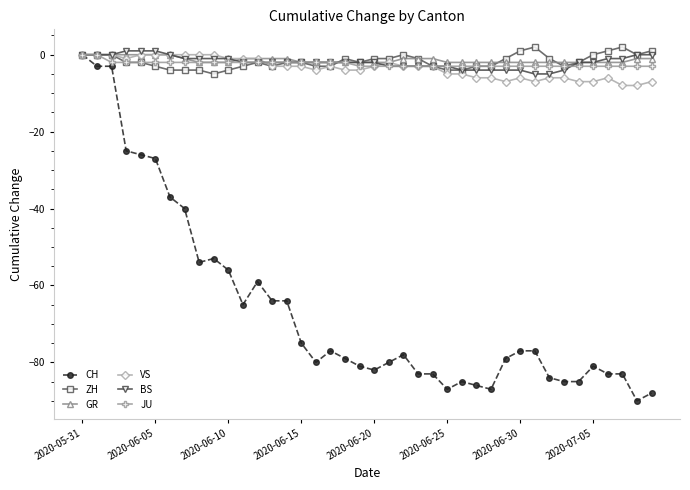

How many series are shown in this chart?

6